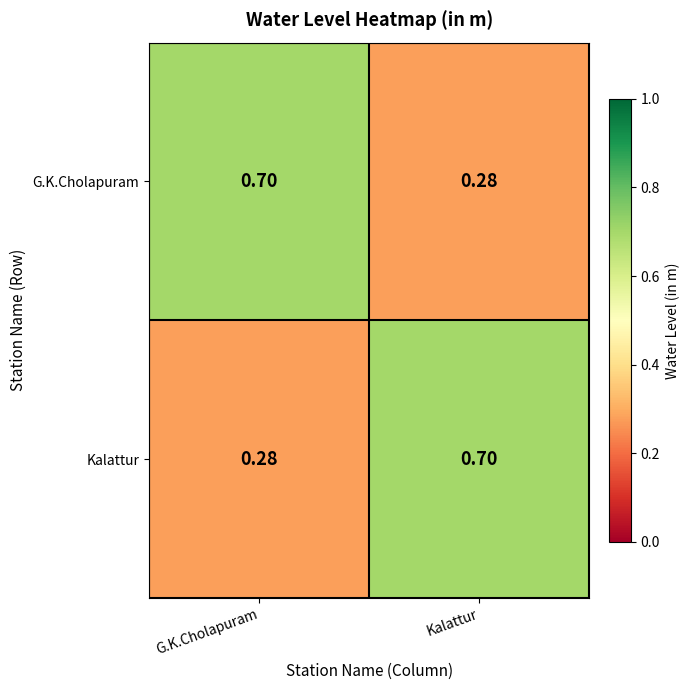

At which label is G.K.Cholapuram closest to 0?

Kalattur